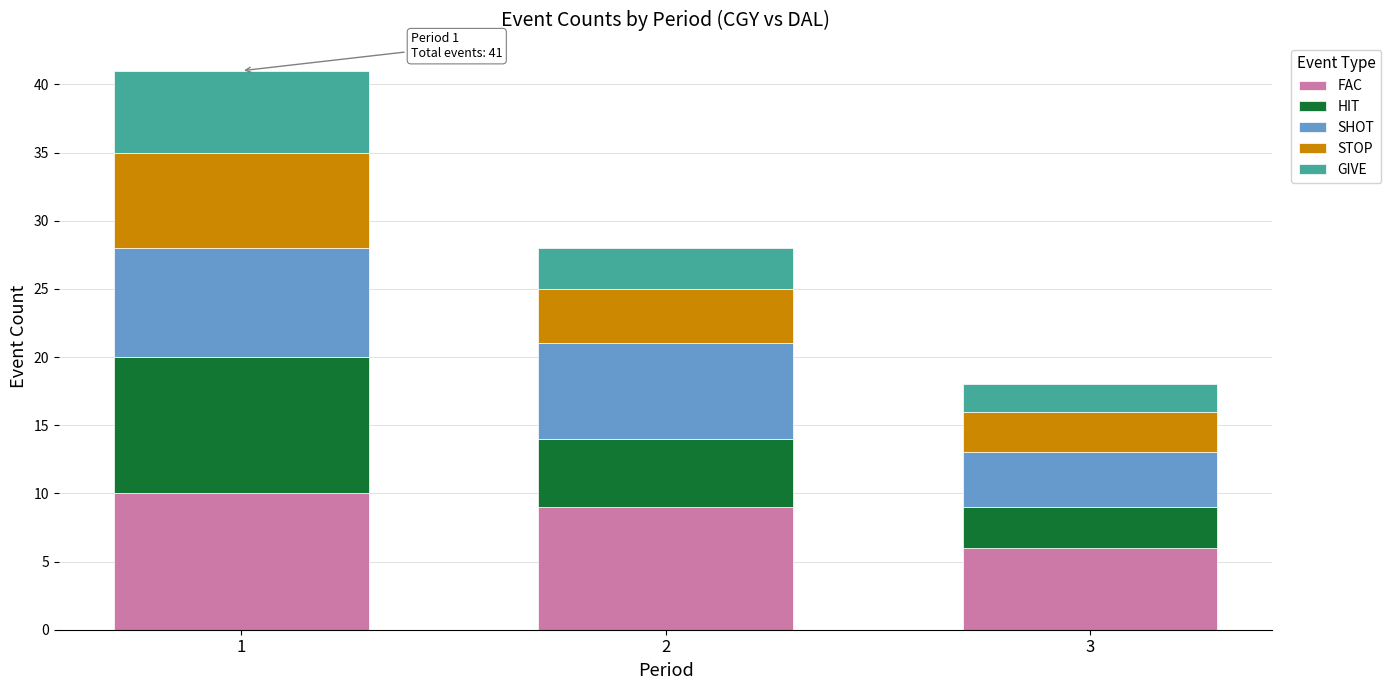

List the labels in order of FAC value, smallest first.

3, 2, 1